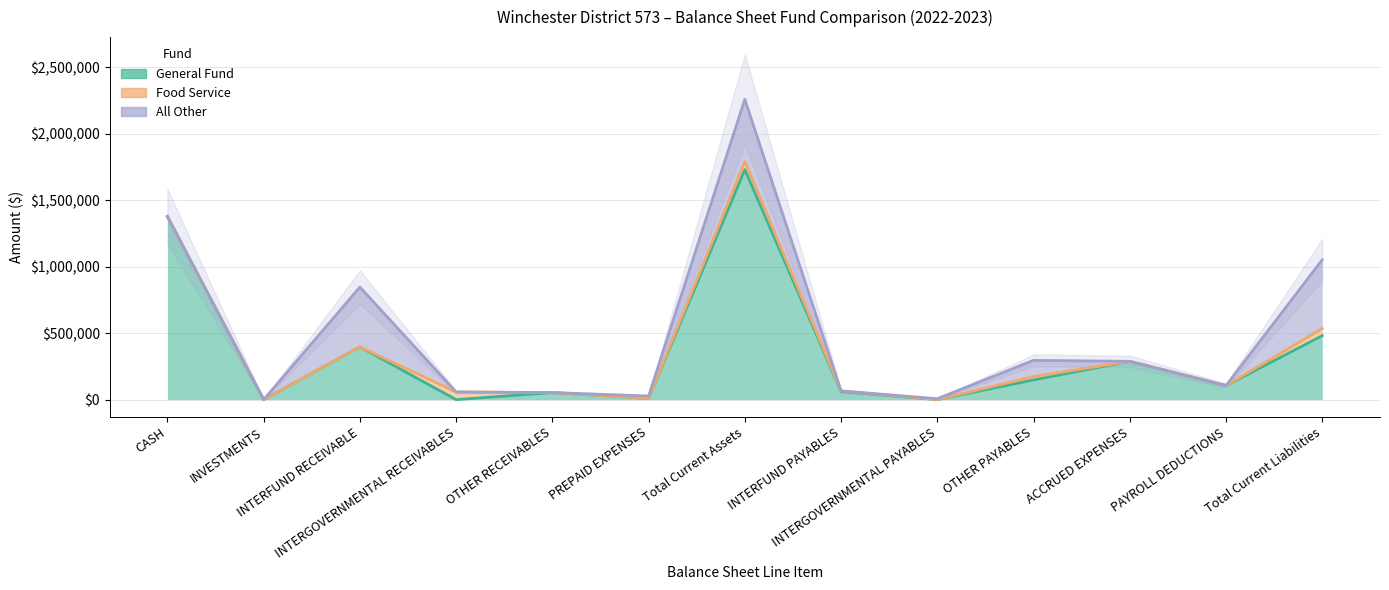

Does the chart display data point markers on the line(s)?

No